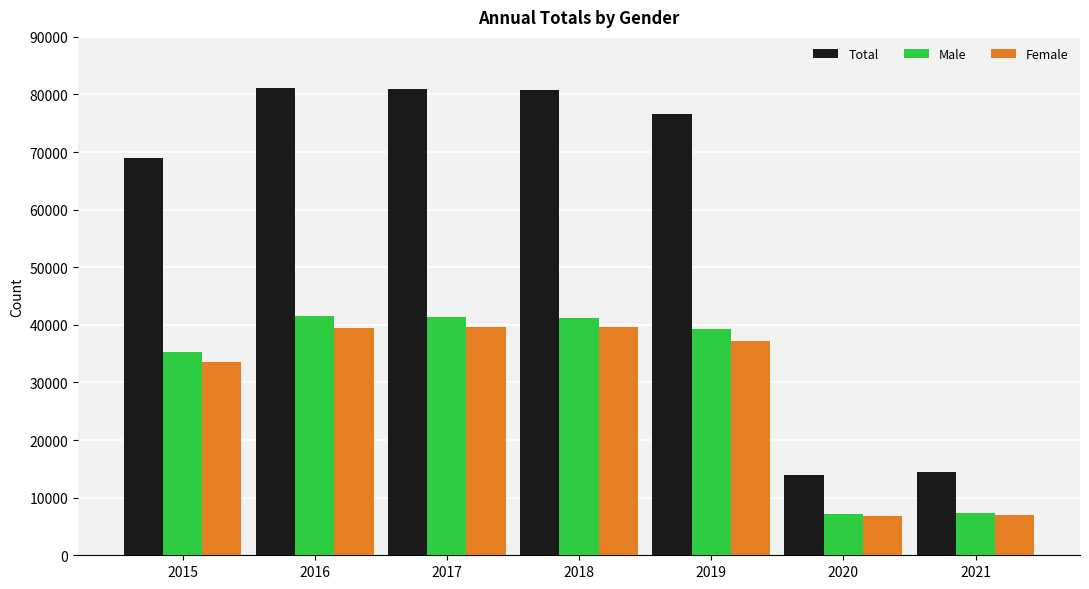

Does the chart contain stacked bars?

No